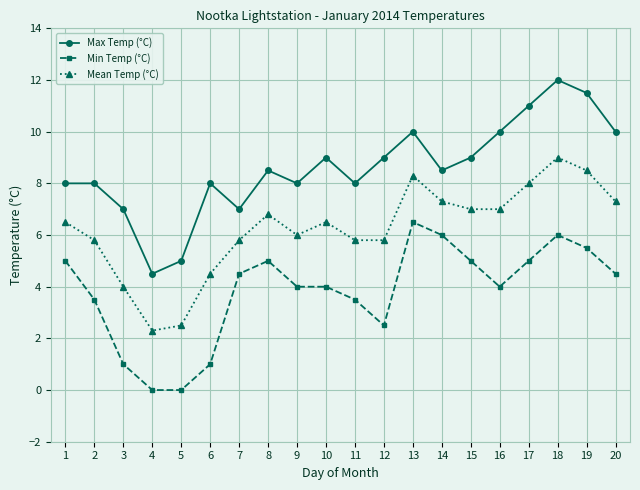

At how many categories does at least one series exceed 2?

20